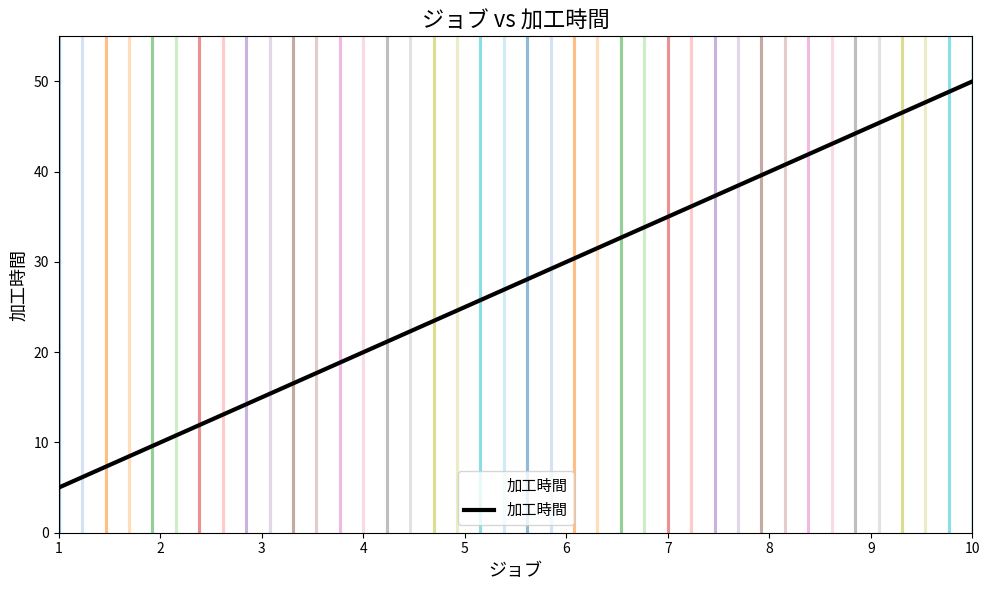

What is the maximum value shown in the chart?

50